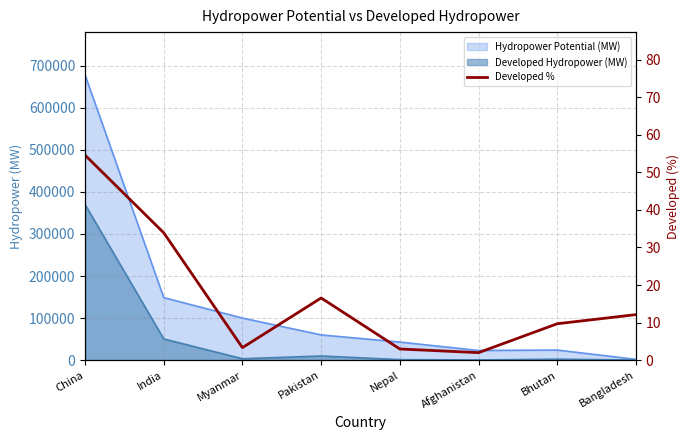

Which has a higher value, Bhutan or China?

China